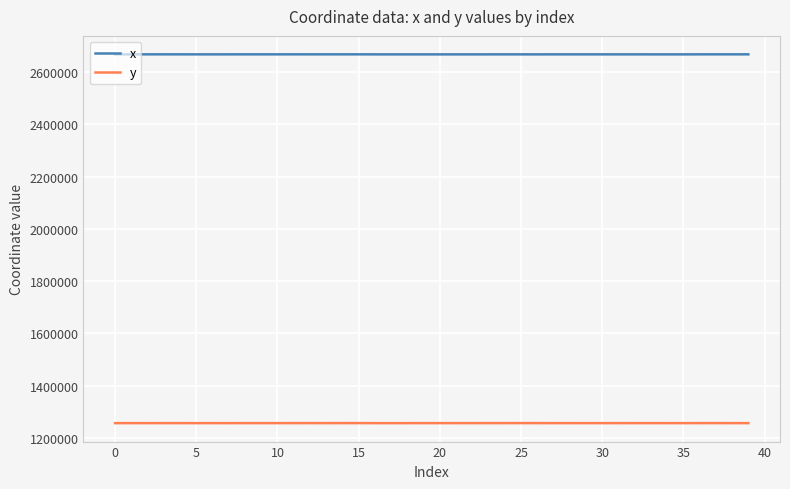

Which series has the largest total across all categories?

x